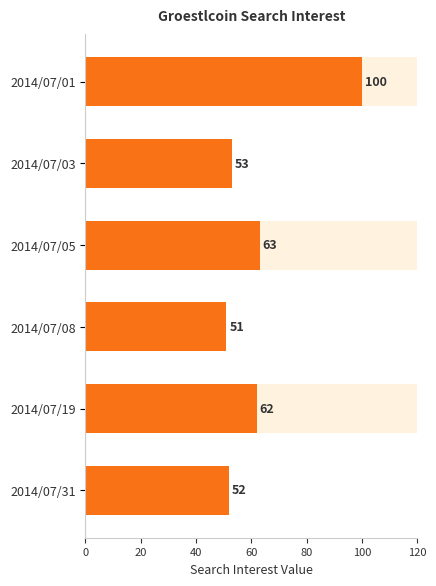

Reading left to right, transcribe all the data shown in this chart.

100	53	63	51	62	52